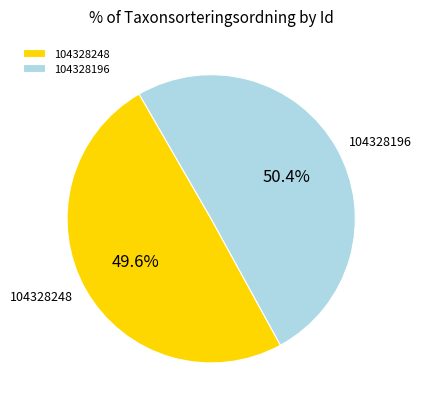

To the nearest percent, what is the combined percentage of 104328196 and 104328248?

100%